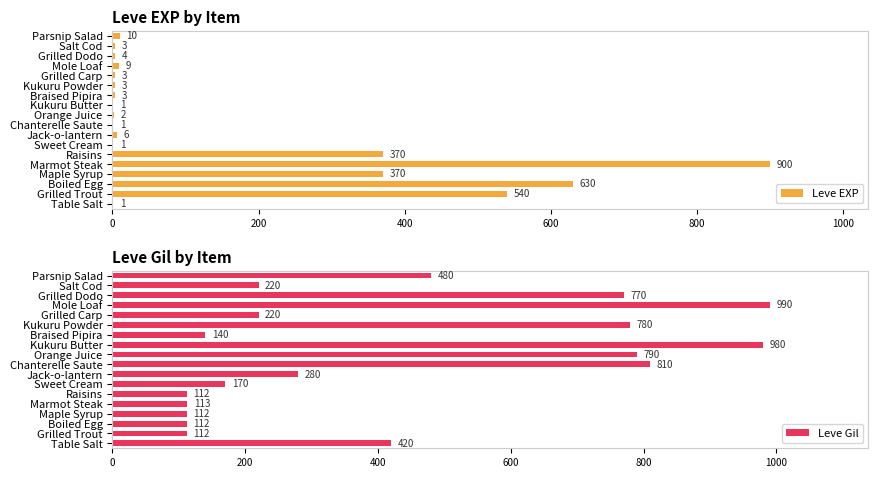

Read the Leve EXP value at Grilled Trout.

540